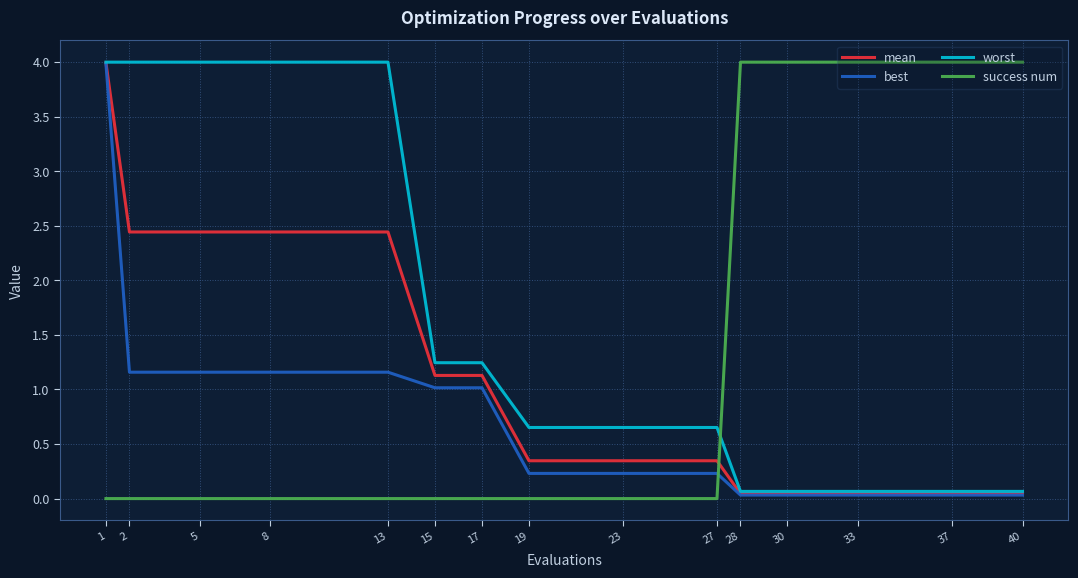

How many lines are shown in the chart?

4